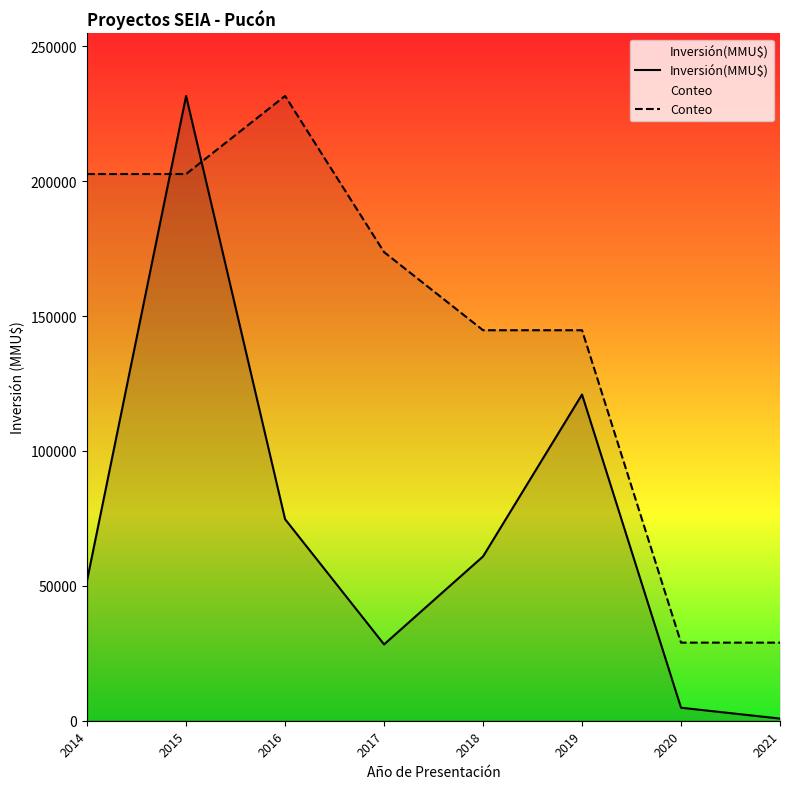

What is the value of the Inversión(MMU$) point at the 7th from the left?

4821.0